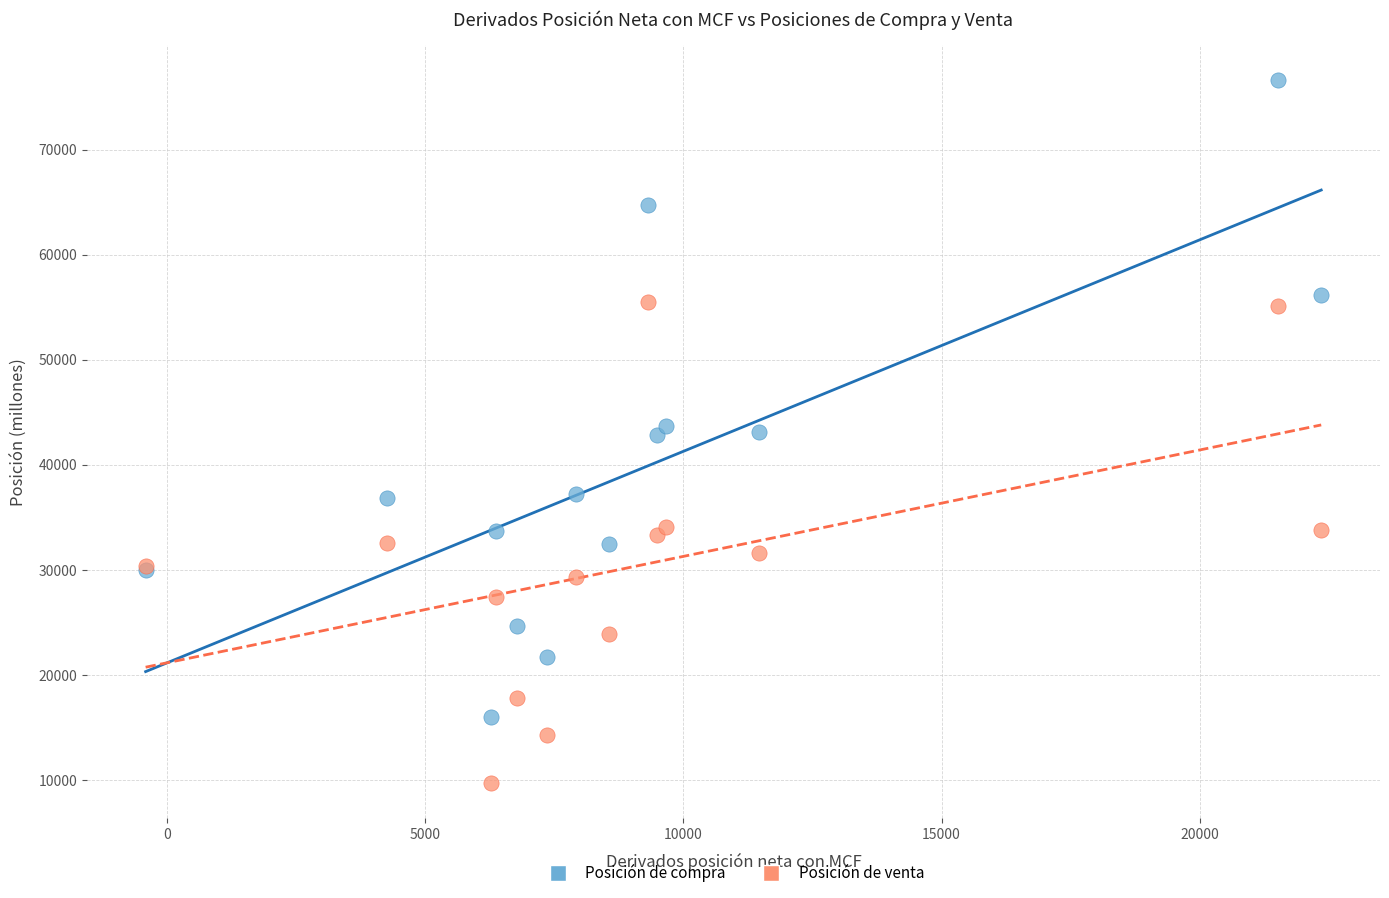

Which series has the largest Y range (max minus min)?

Posición de compra